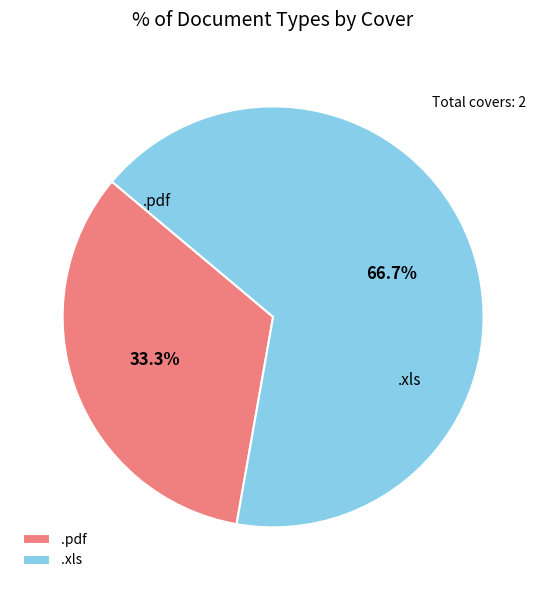

Approximately how many times larger is the value at .pdf compared to .xls?

0.5